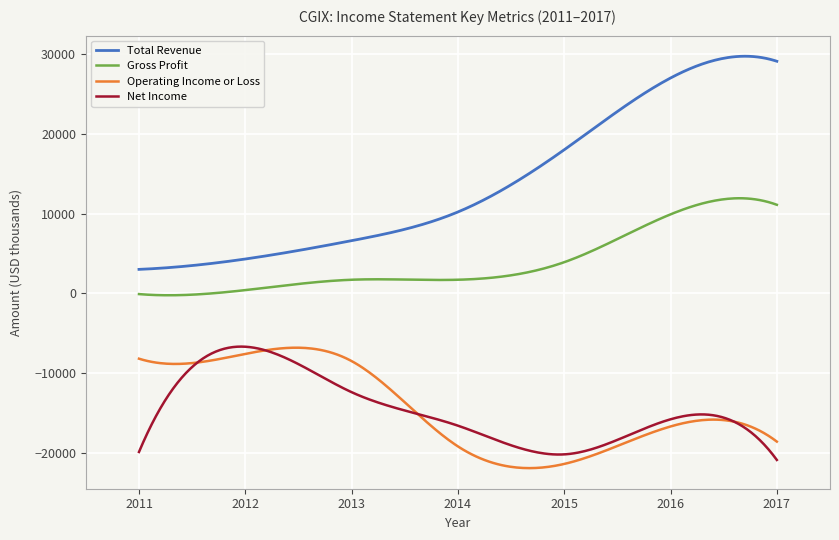

Which series has the widest spread of values?

Total Revenue